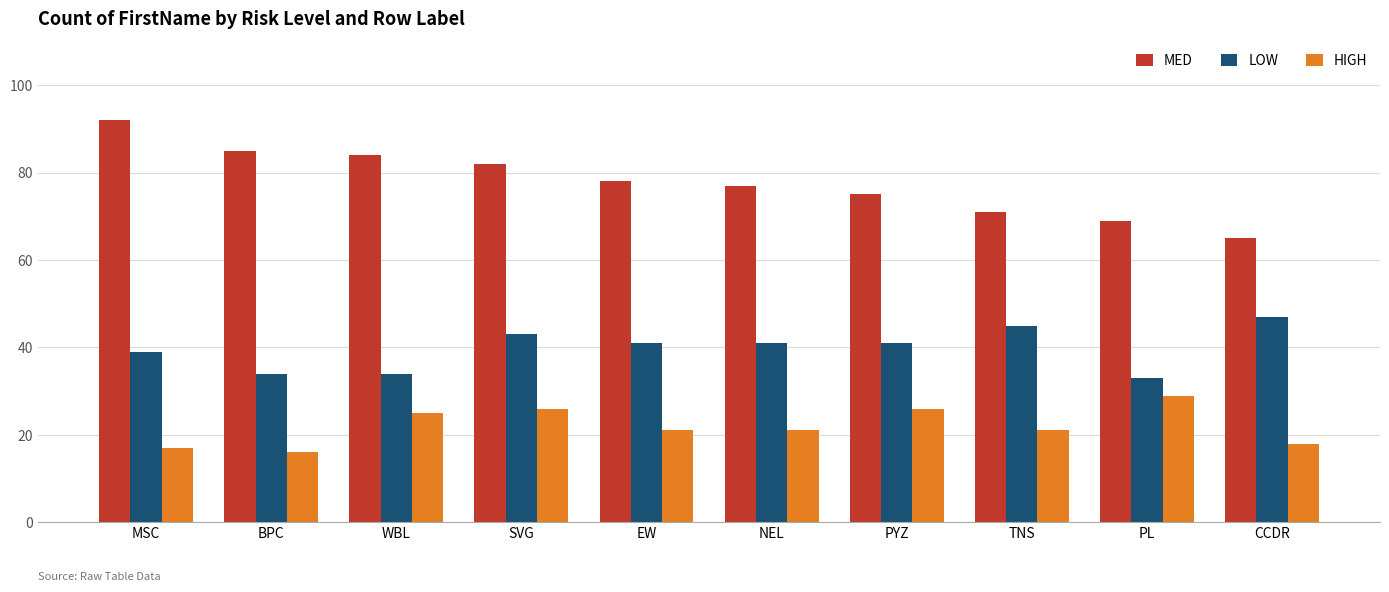

What is the smallest value displayed?

16